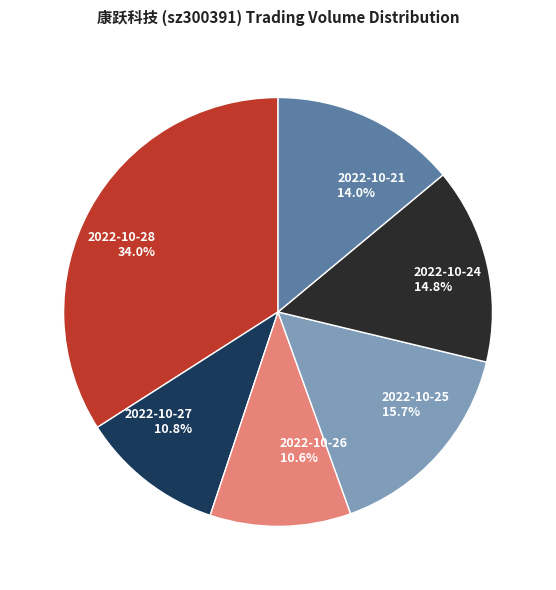

Which has a higher value, 2022-10-26 or 2022-10-21?

2022-10-21